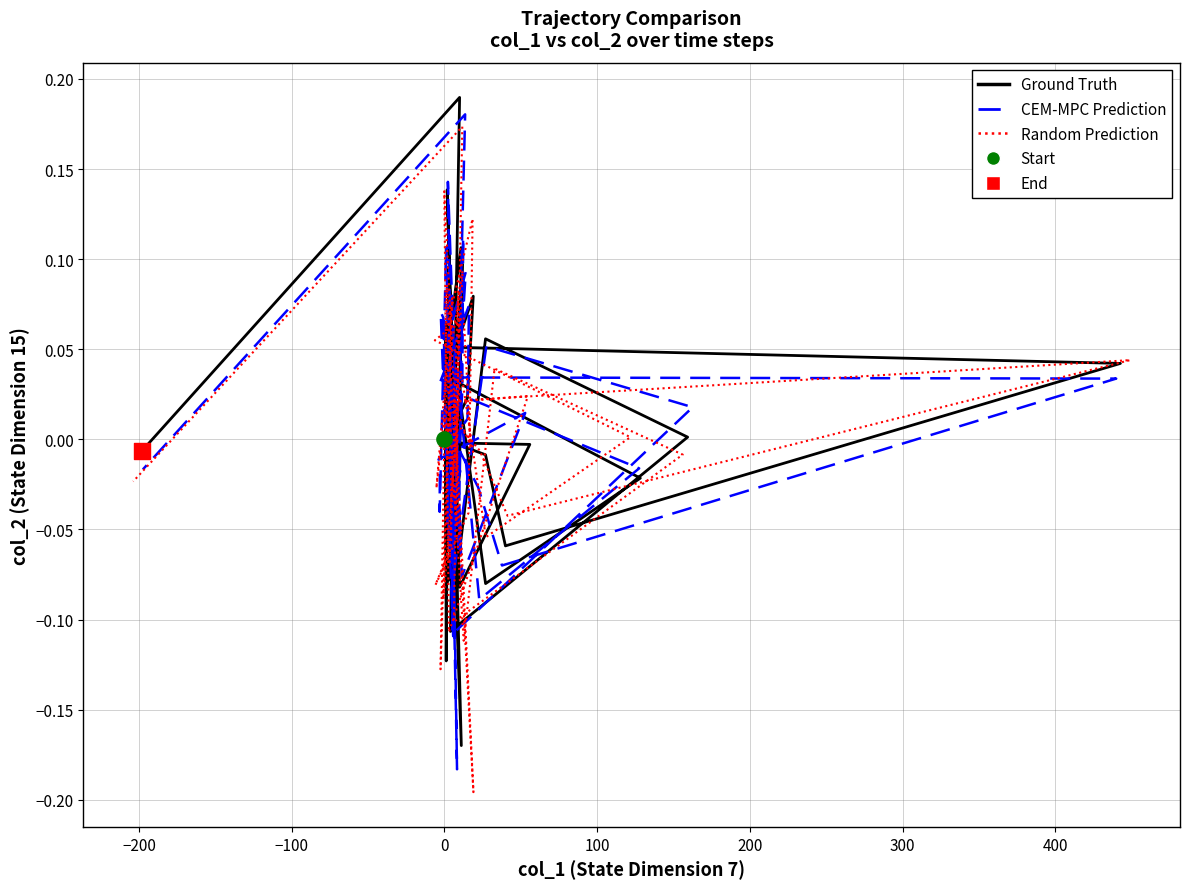

Which series has the largest total across all categories?

Ground Truth